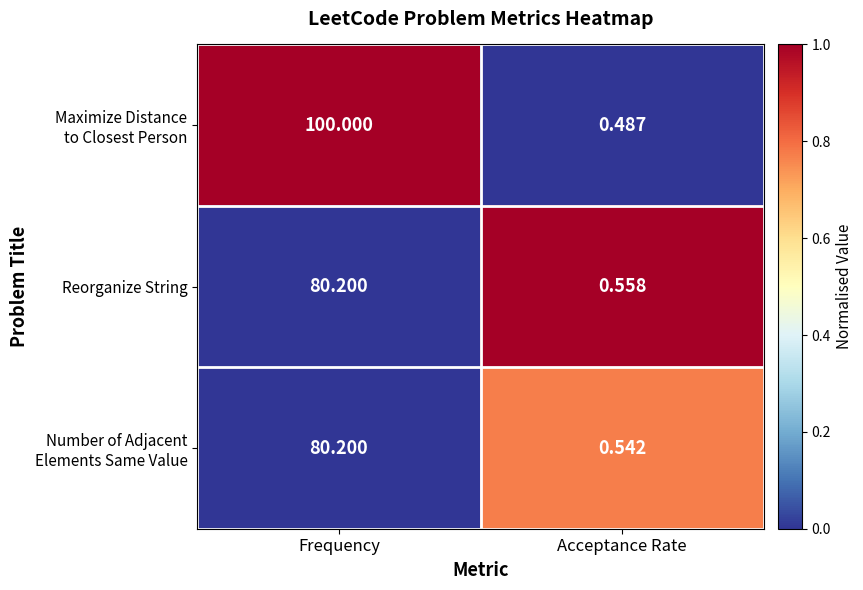

What is the total value across all series at Frequency?

260.4